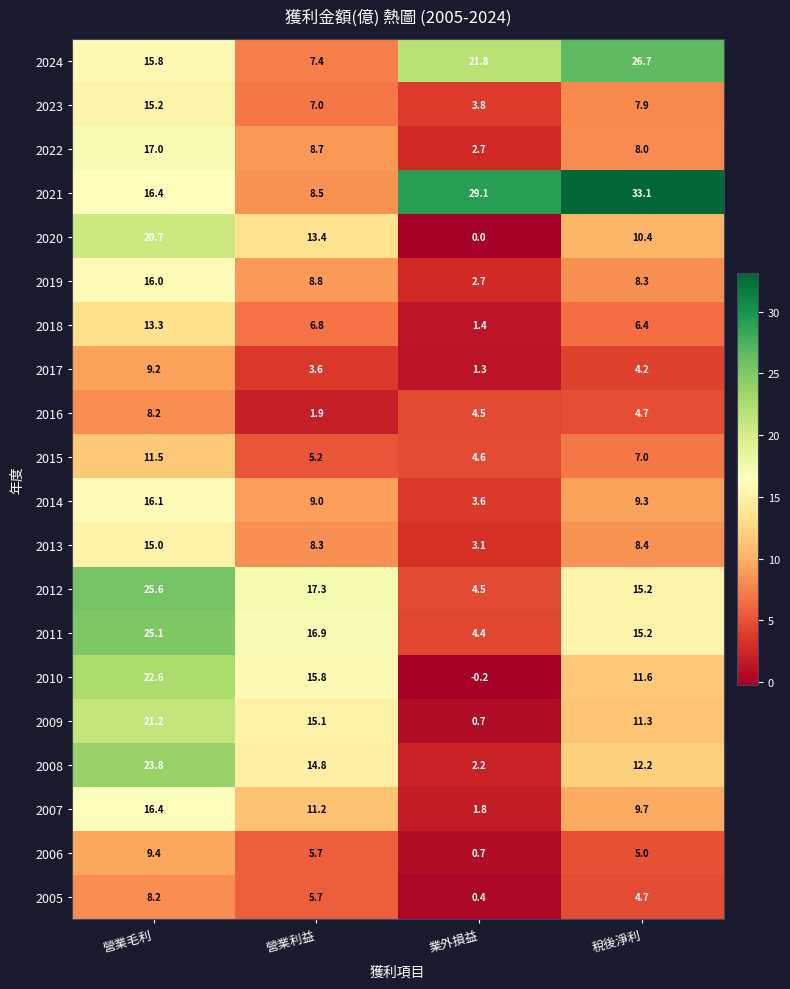

At which category does the chart reach its minimum across all series?

業外損益